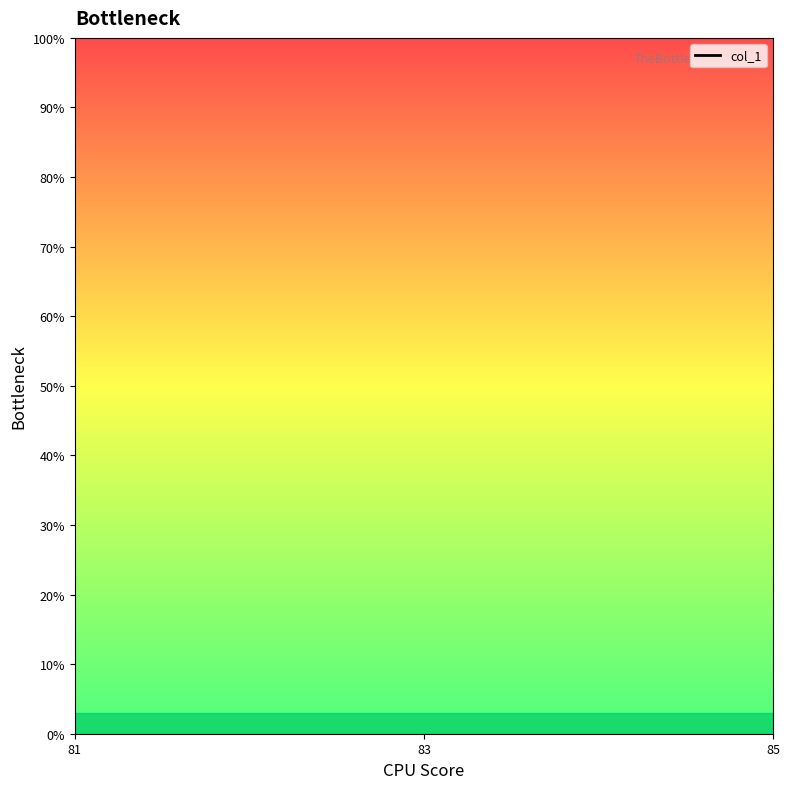

What position from the left is 81?

1